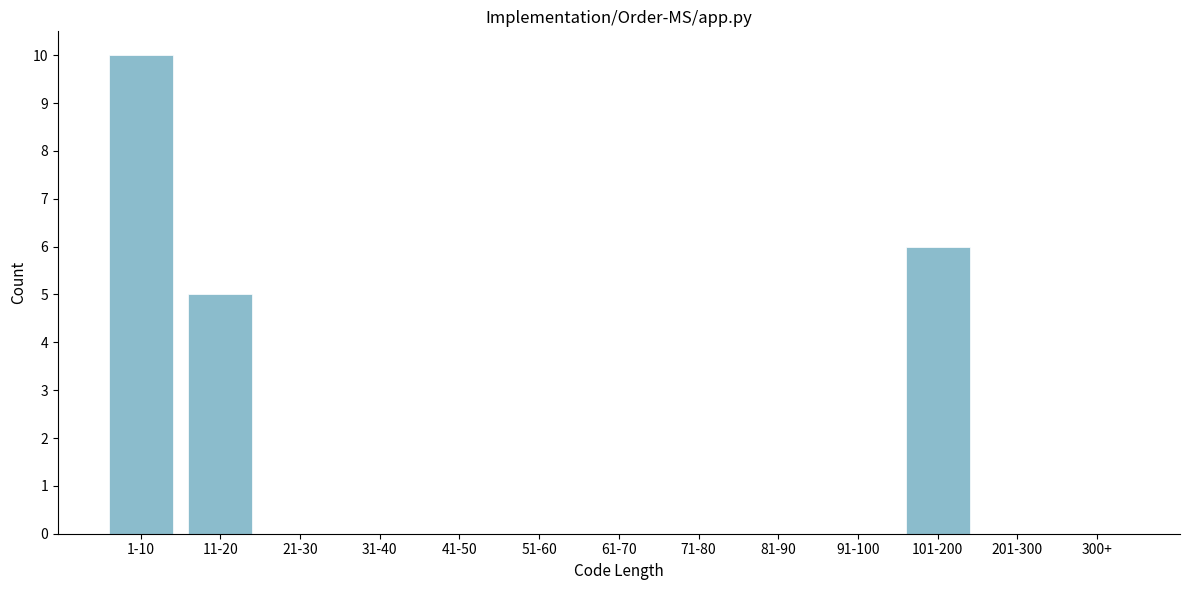

Reading left to right, extract all data points from this chart.

1-10=10	11-20=5	21-30=0	31-40=0	41-50=0	51-60=0	61-70=0	71-80=0	81-90=0	91-100=0	101-200=6	201-300=0	300+=0